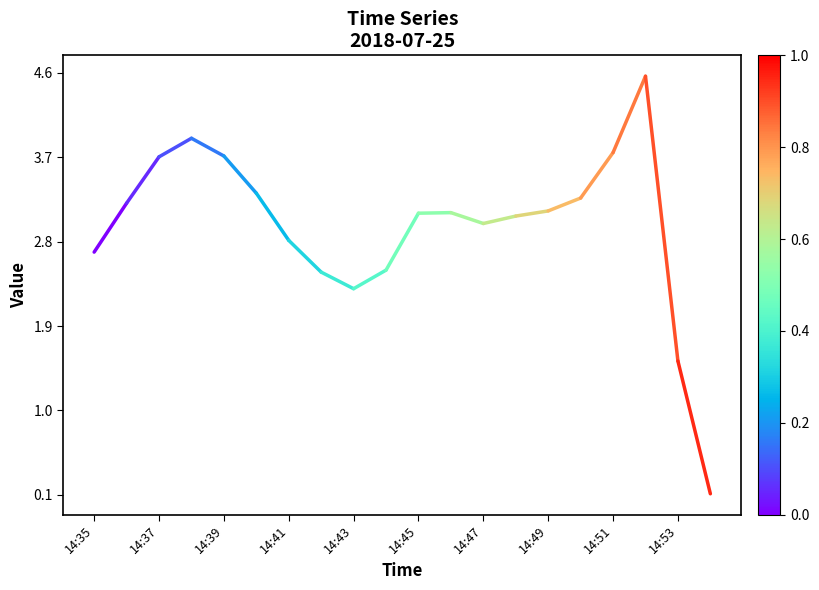

Which has a higher value, 14:35 or 14:37?

14:37